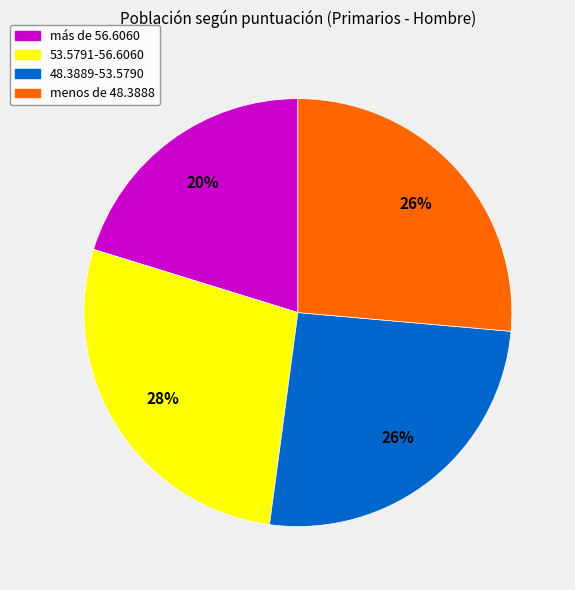

To the nearest percent, what portion does menos de 48.3888 represent?

26%